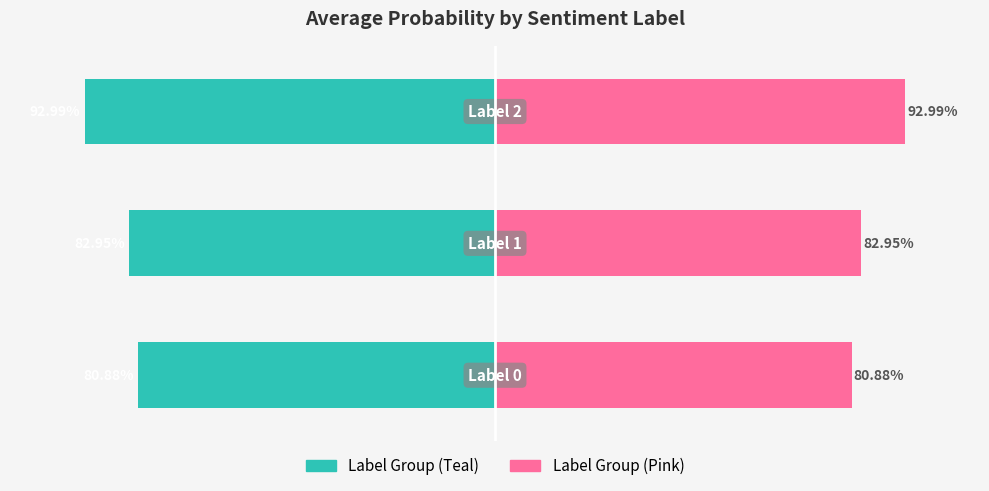

The Right-side (Pink) series shows 1.5 at −0.75. True or false?

False